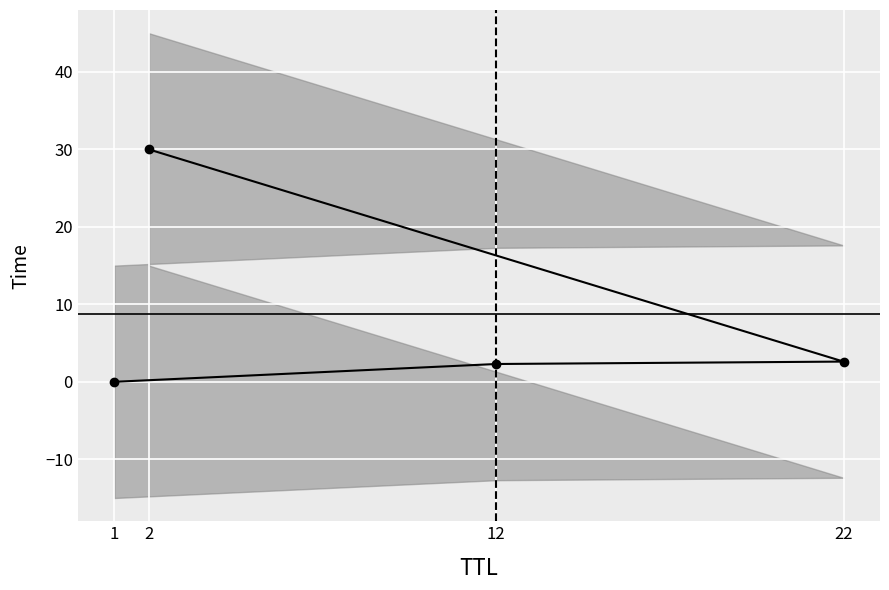

What position from the left is 1?

1